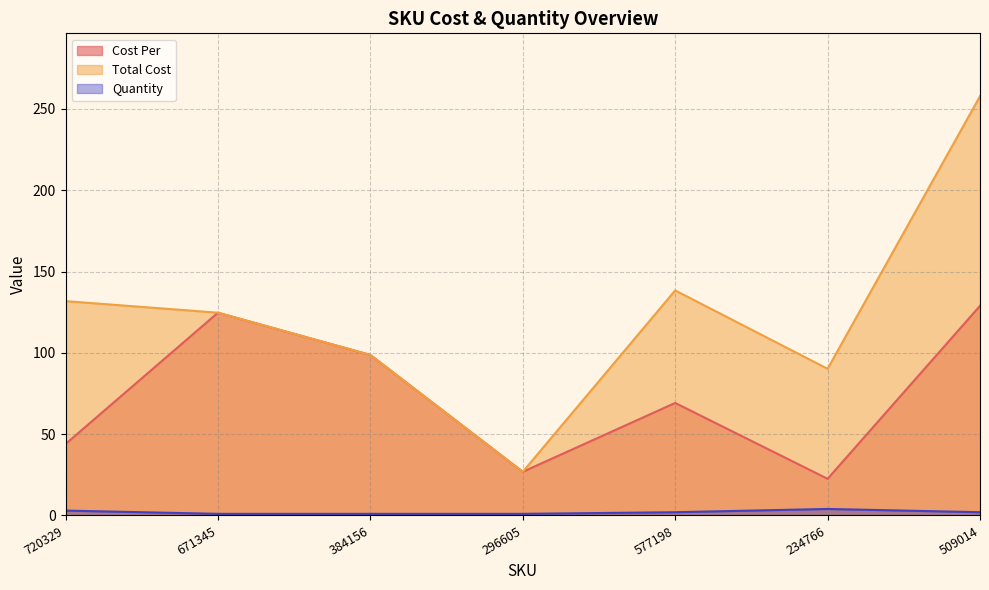

True or false: Cost Per and Total Cost cross at least once.

False